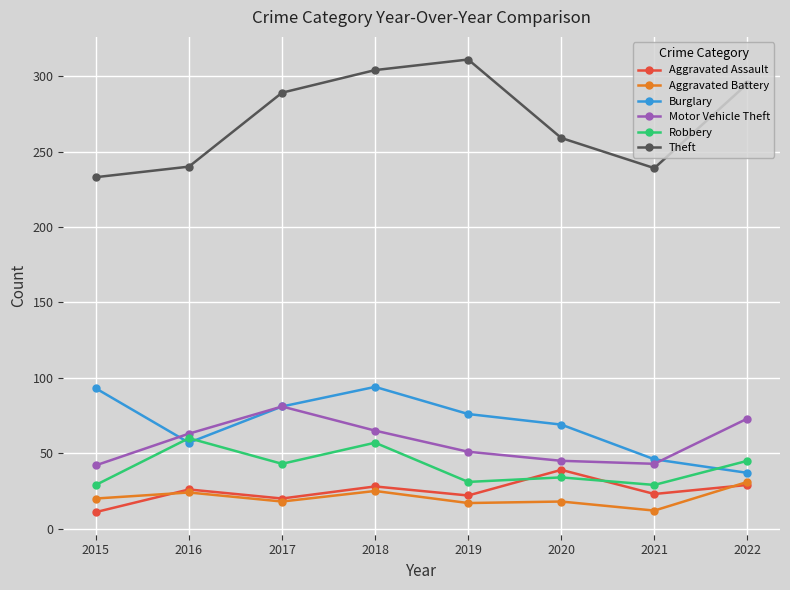

How many times do Robbery and Aggravated Assault cross each other?

2